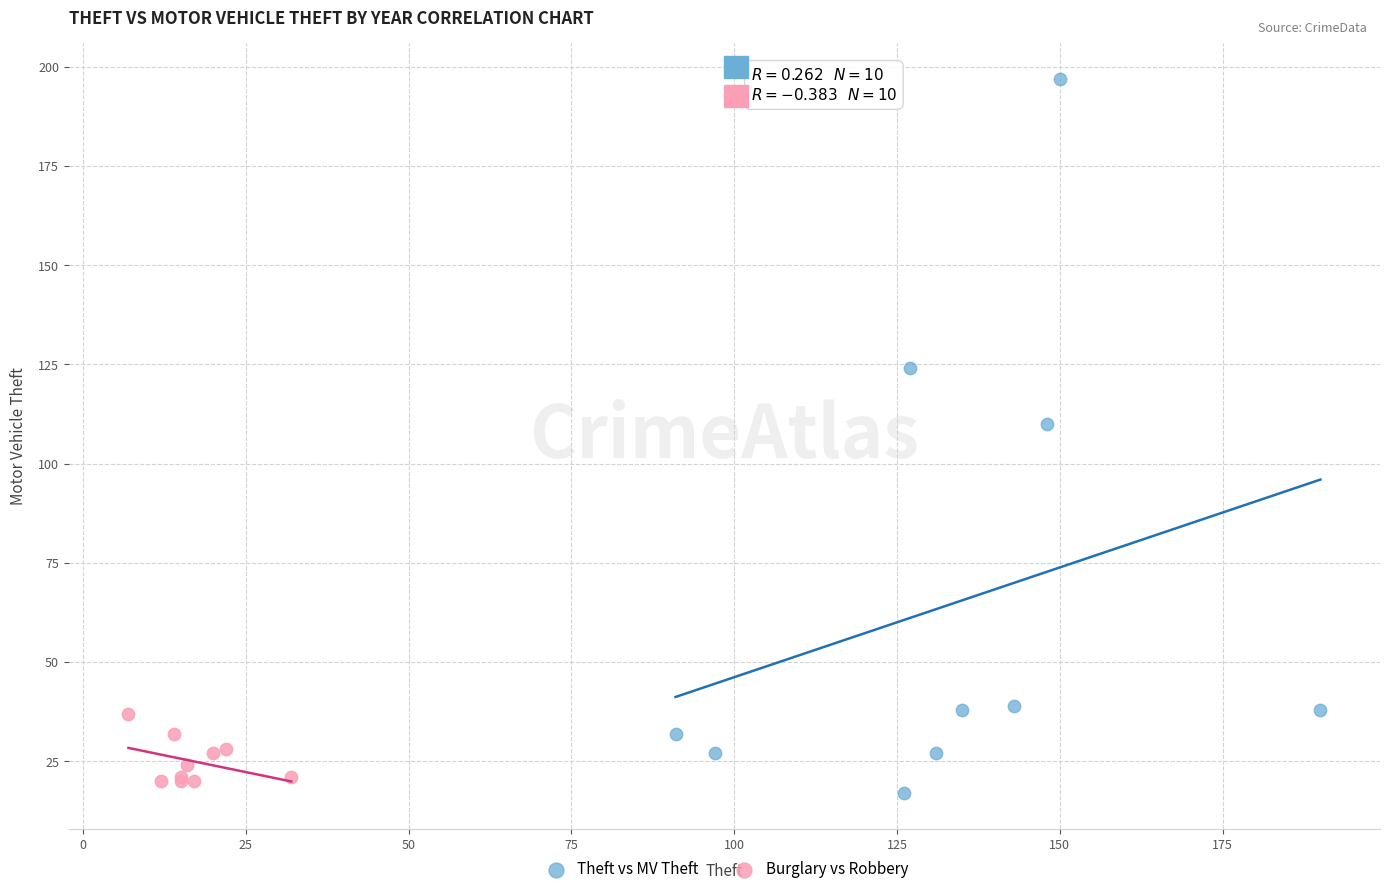

What are all the series names shown in the legend?

Theft vs MV Theft, Burglary vs Robbery